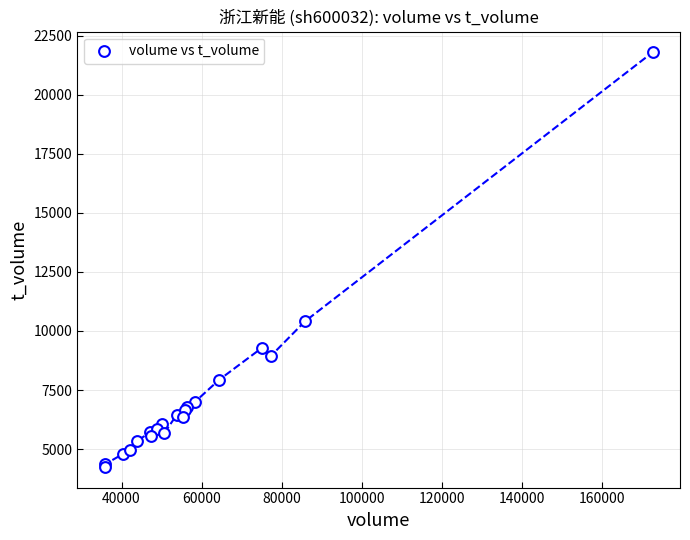

What Y value in the scatter plot is closest to 13020?

10400